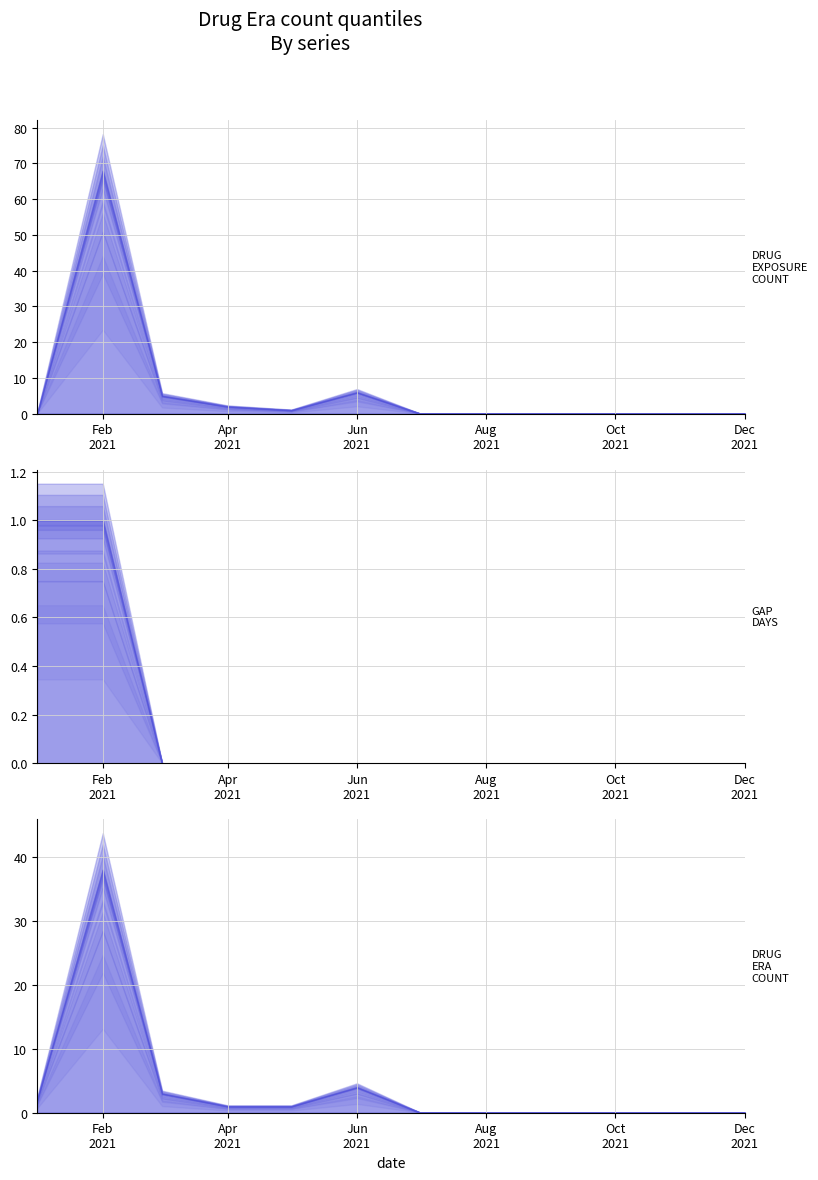

The GAP_DAYS series shows 0 at 2021-12. True or false?

True